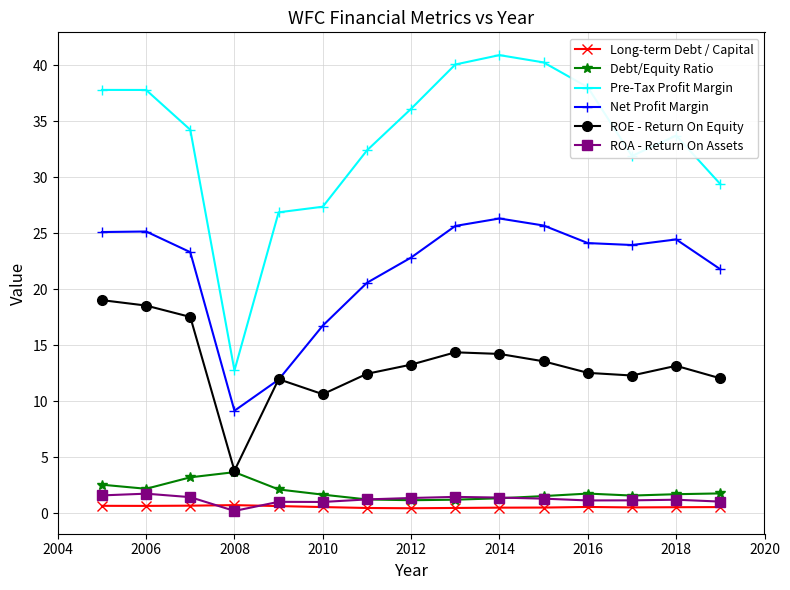

In Debt/Equity Ratio, how many points are higher than both neighbors (excluding endpoints)?

2